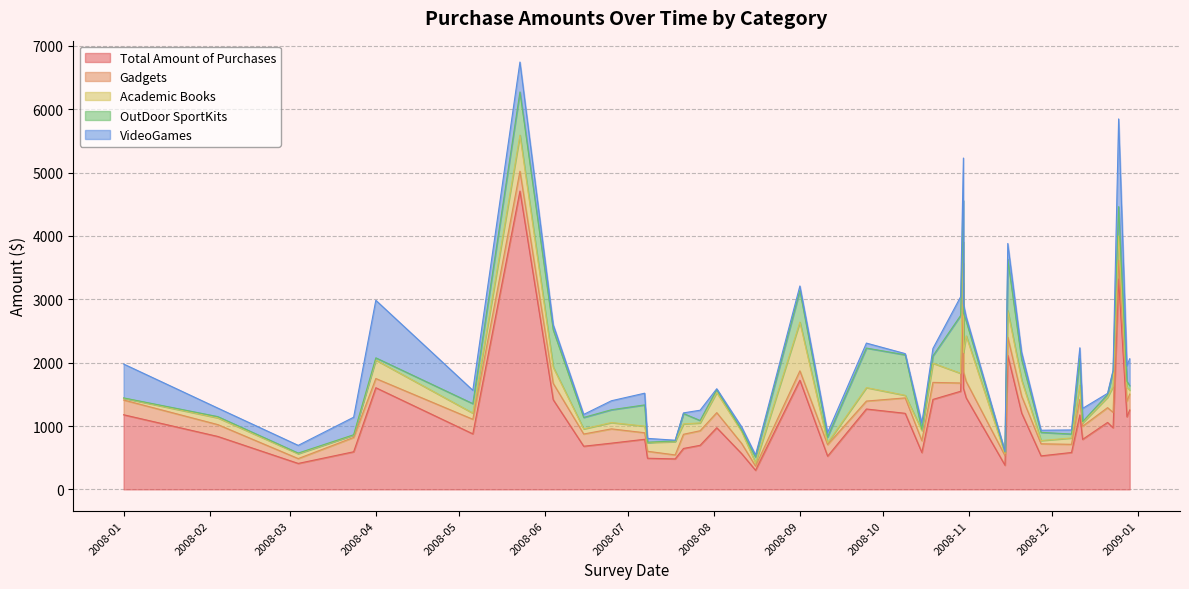

Which series has the largest total across all categories?

Total Amount of Purchases